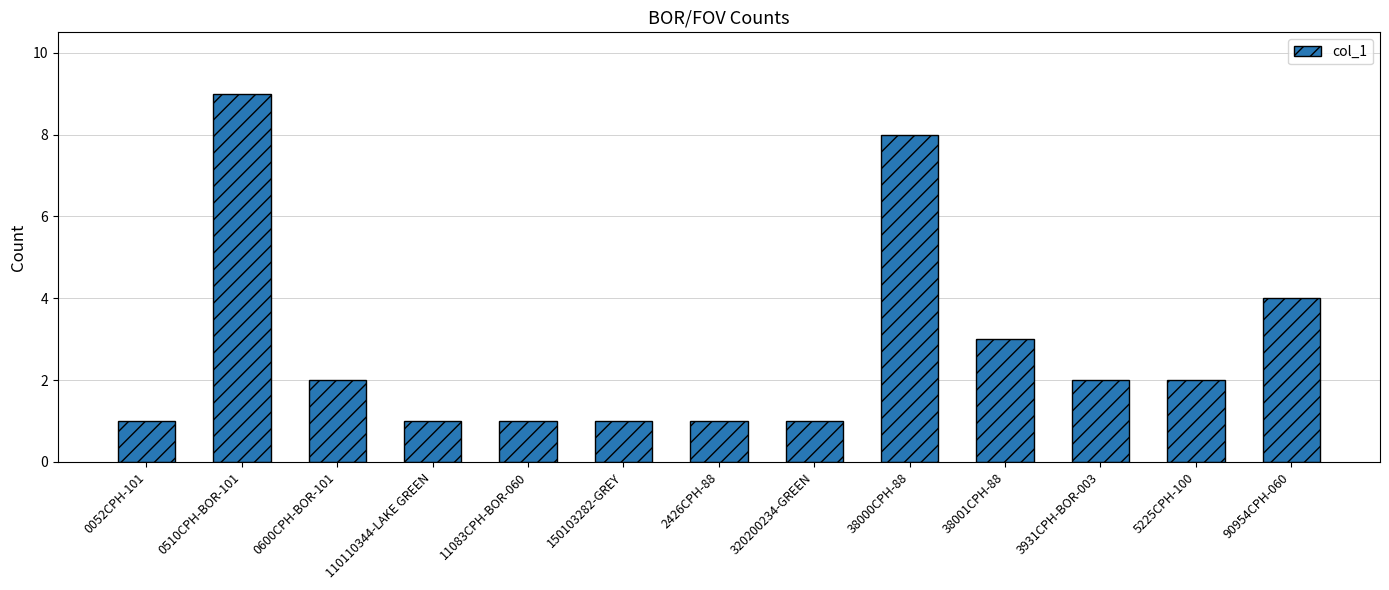

What is the label of the 2nd bar from the right?

5225CPH-100